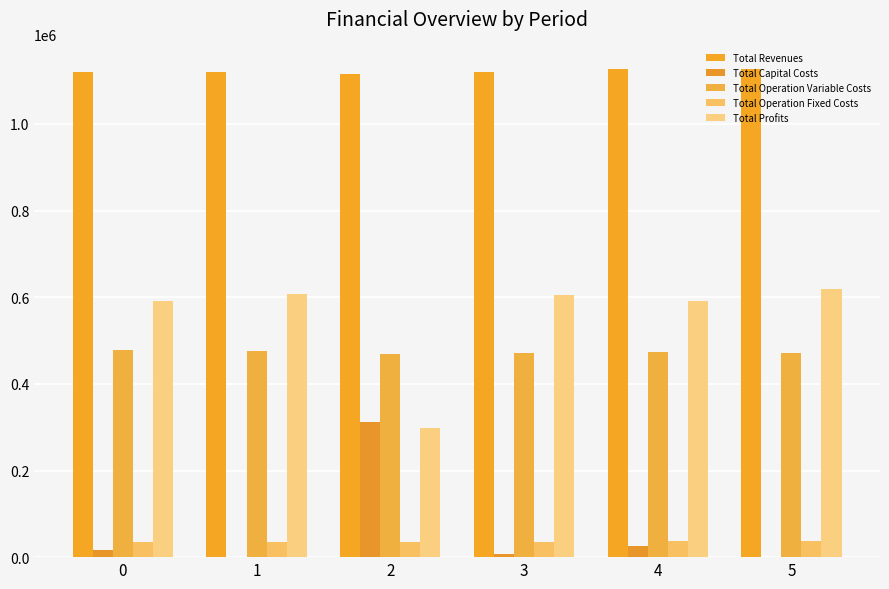

Reading left to right, list all the values displayed in this chart.

Total Revenues: 1120432.4	1120432.4	1114220.7	1120432.4	1127177.4	1127177.4
Total Capital Costs: 16000.0	0.0	312000.0	8000.0	26400.0	0.0
Total Operation Variable Costs: 478554.7	476736.0	469820.4	471264.8	472958.7	471112.9
Total Operation Fixed Costs: 35309.0	35309.0	34468.3	35309.0	36401.9	36401.9
Total Profits: 590568.7	608387.4	297932.0	605858.6	591416.9	619662.7